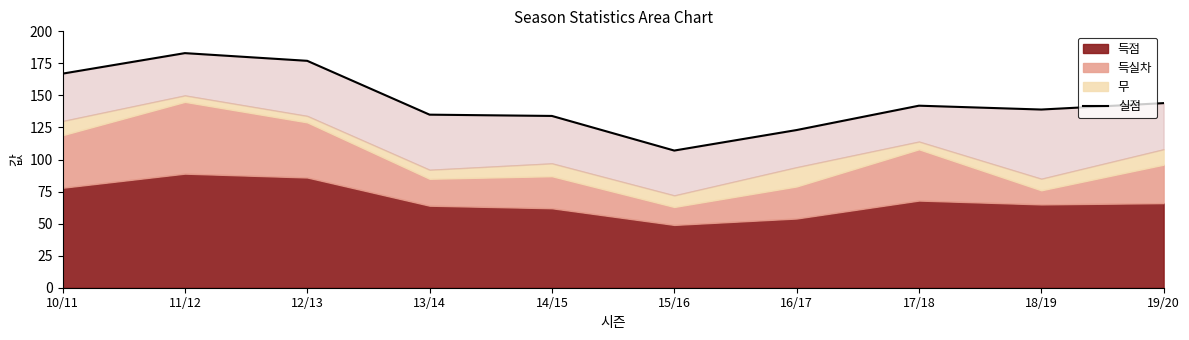

Between 10/11 and 19/20, which is larger?

10/11